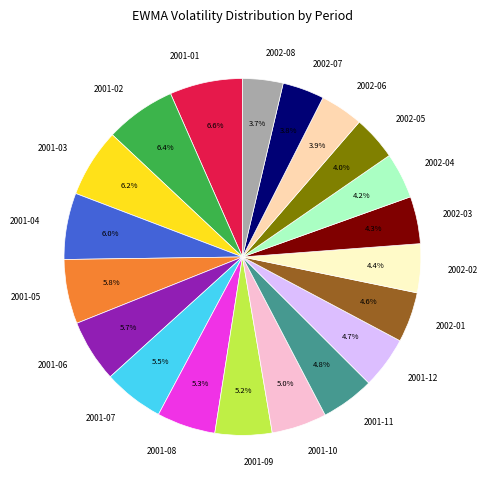

The 2001-02 slice represents 6% of the pie. True or false?

True